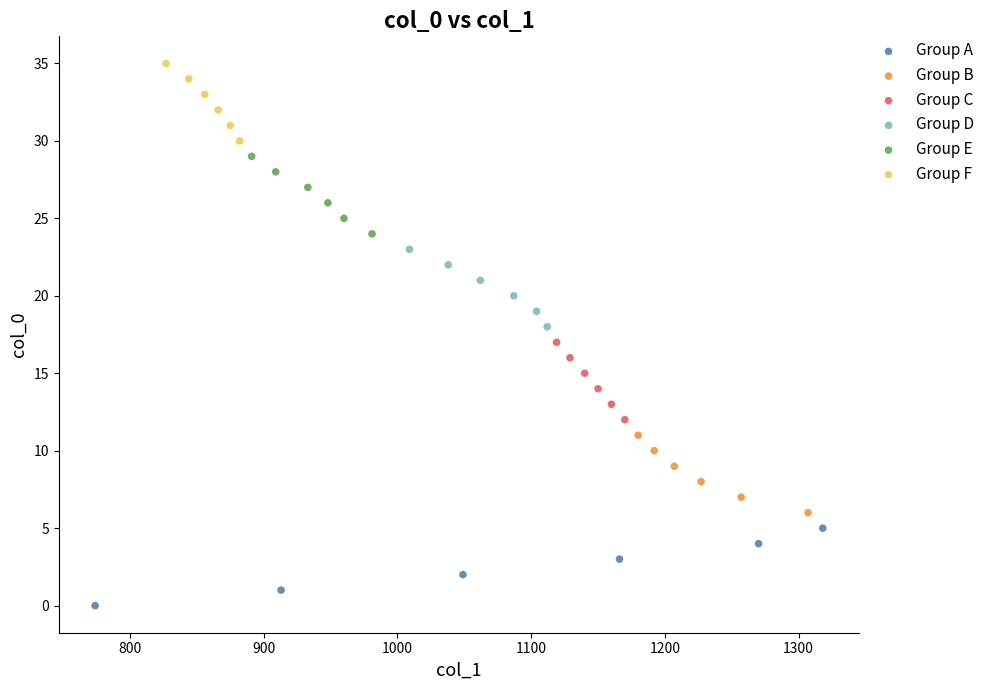

Which series contains the lowest Y value?

Group A